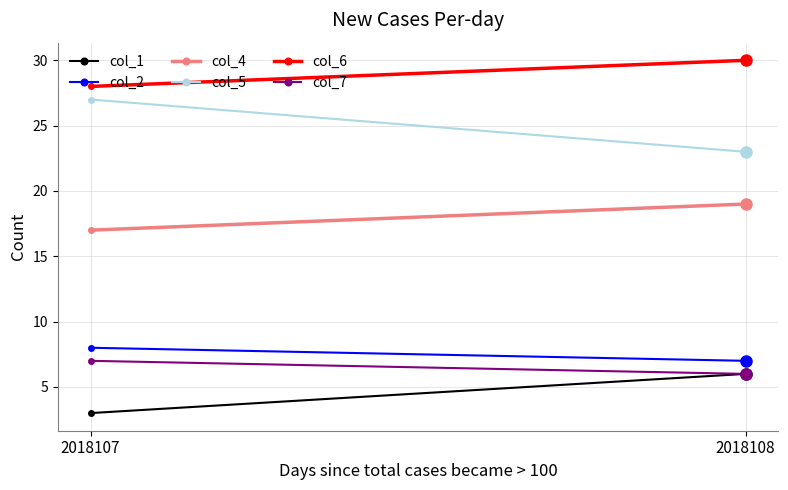

What is the maximum value shown in the chart?

30